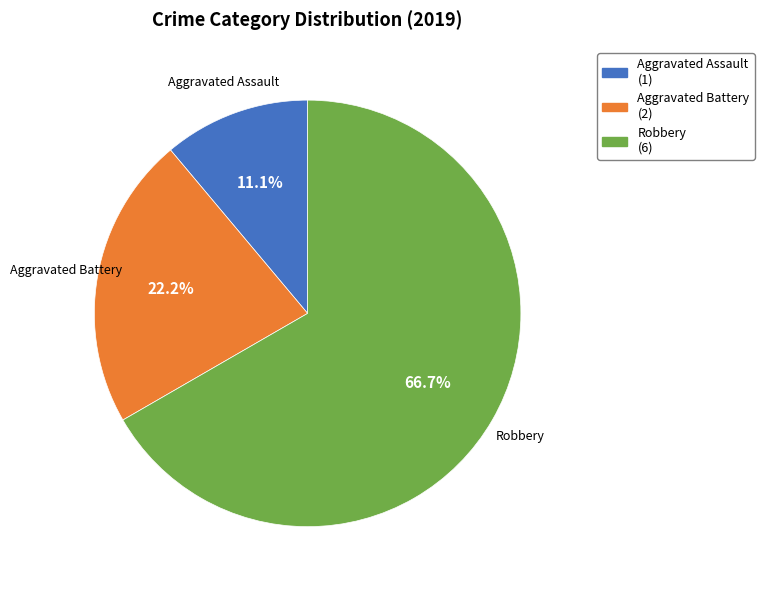

How many slices are in this pie chart?

3